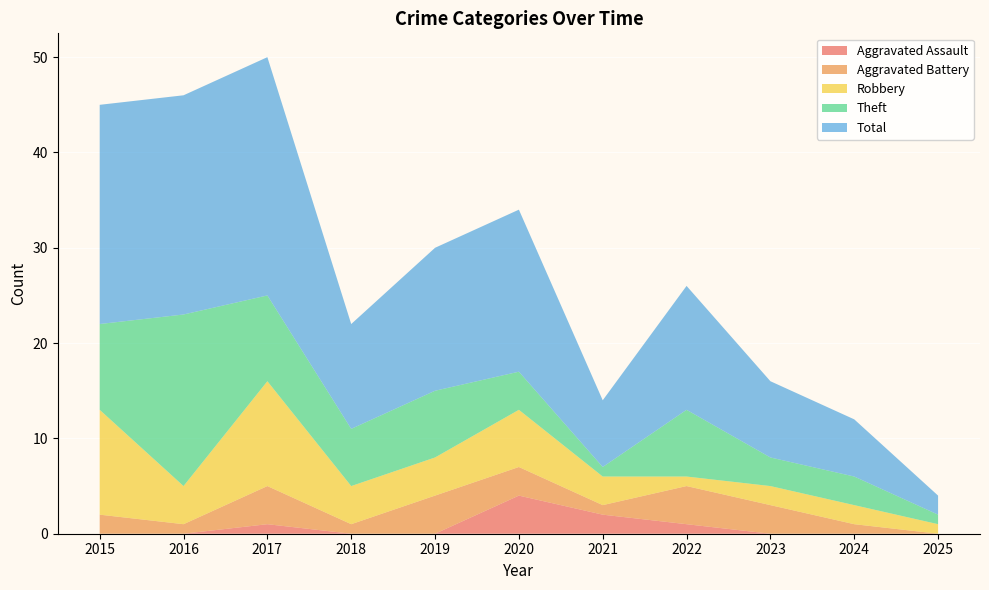

Reading left to right, list all the values displayed in this chart.

Aggravated Assault: 0	0	1	0	0	4	2	1	0	0	0
Aggravated Battery: 2	1	4	1	4	3	1	4	3	1	0
Robbery: 11	4	11	4	4	6	3	1	2	2	1
Theft: 9	18	9	6	7	4	1	7	3	3	1
Total: 23	23	25	11	15	17	7	13	8	6	2